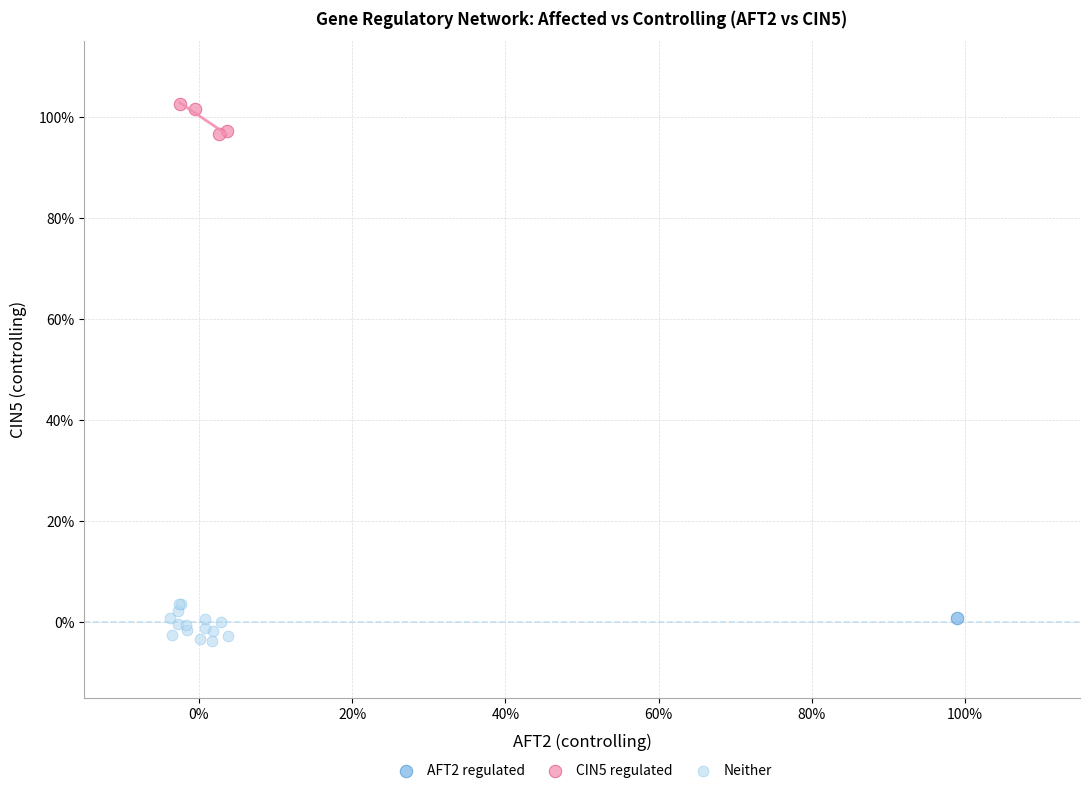

Which series reaches the maximum Y coordinate?

CIN5 regulated